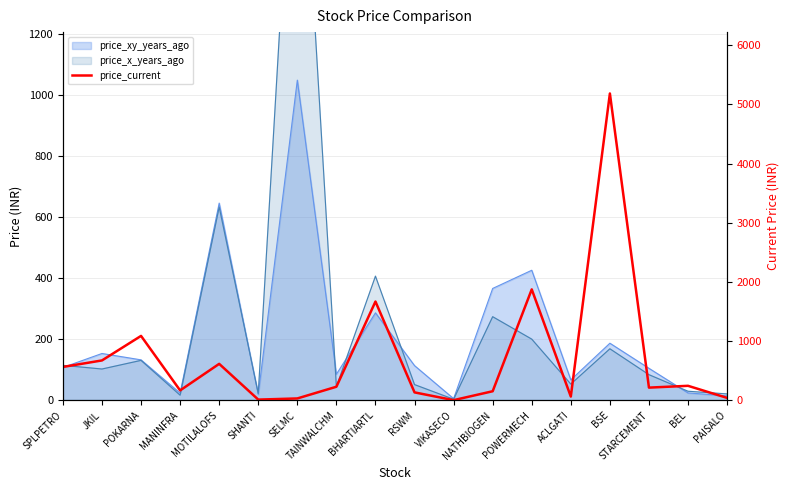

Reading right to left, what are all the values shown in this chart?

40.4	244.6	214.1	5186.1	62.9	1874.5	152.8	2.3	133.4	1668.9	228.9	30.9	11.5	615.8	166.8	1088.2	673.5	563.9